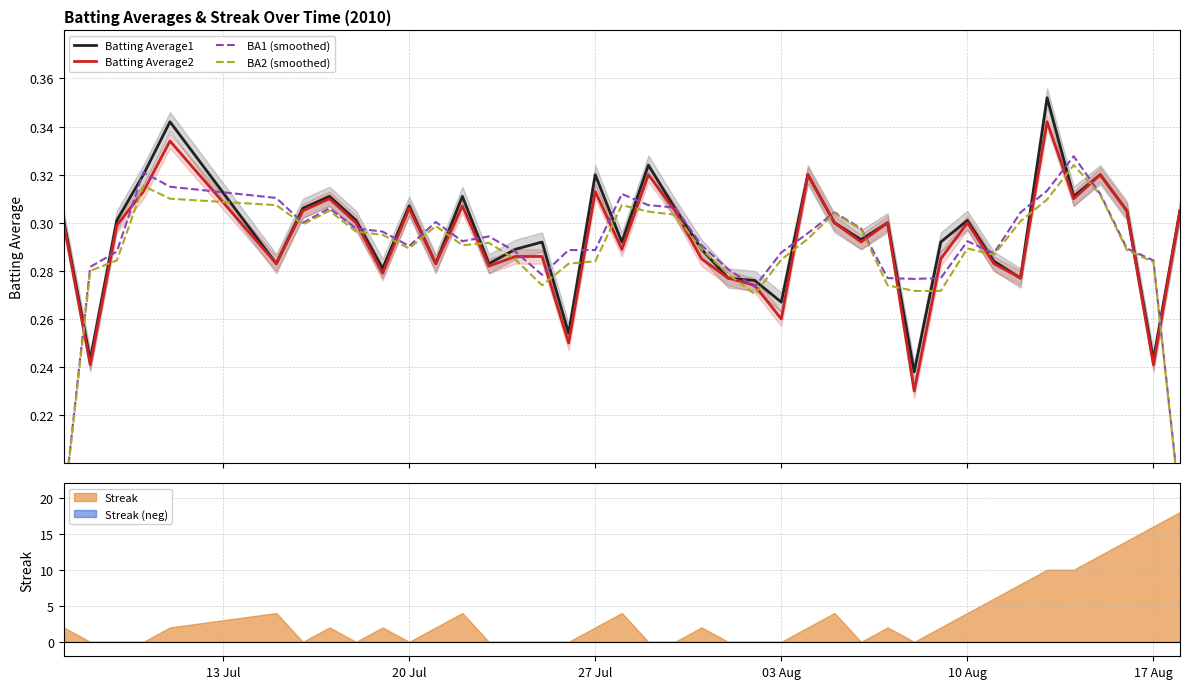

After their last crossing, which series has the higher values: BA2 (smoothed) or Batting Average2?

Batting Average2